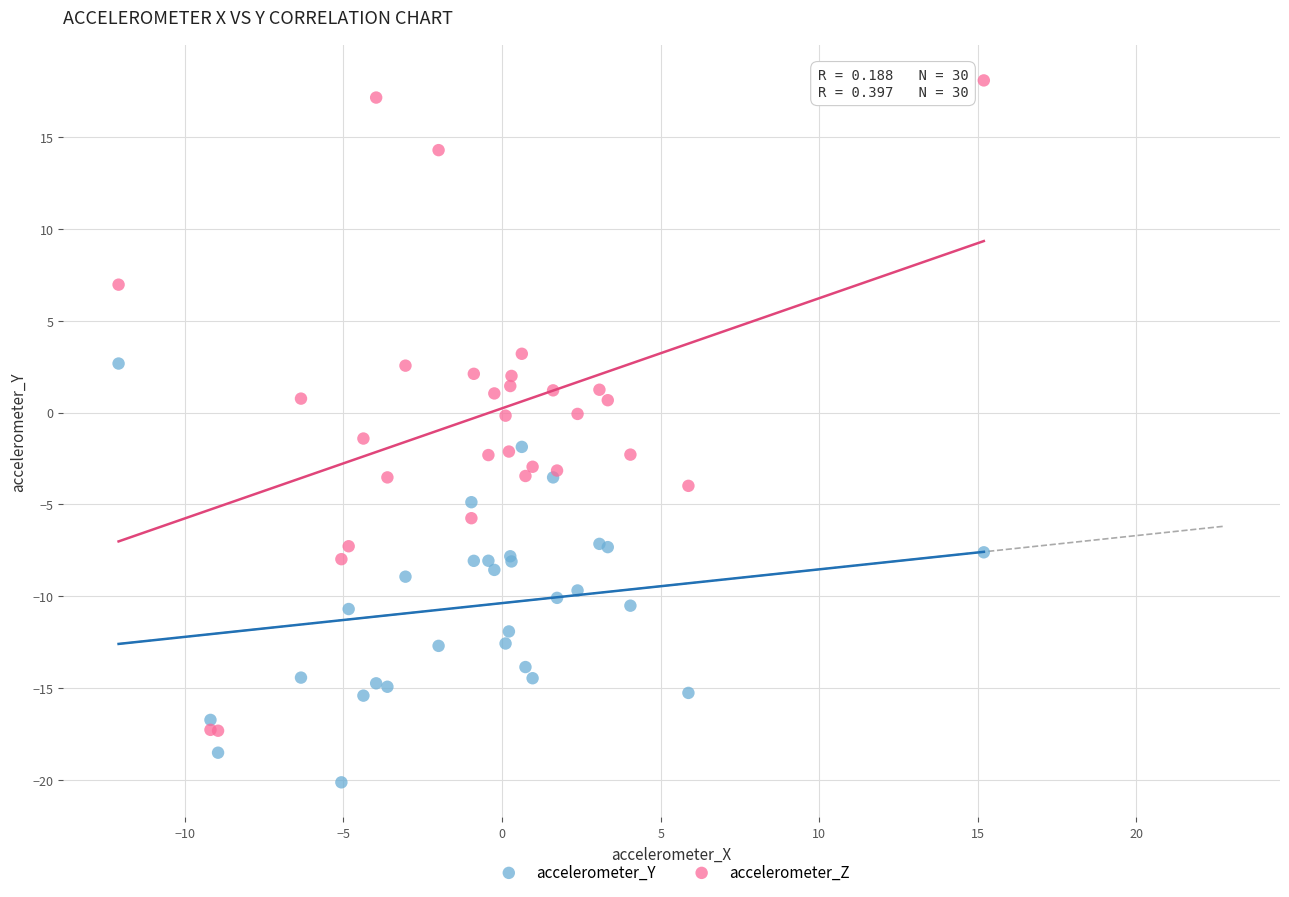

What is the X range (max minus min) for the scatter plot?

27.3